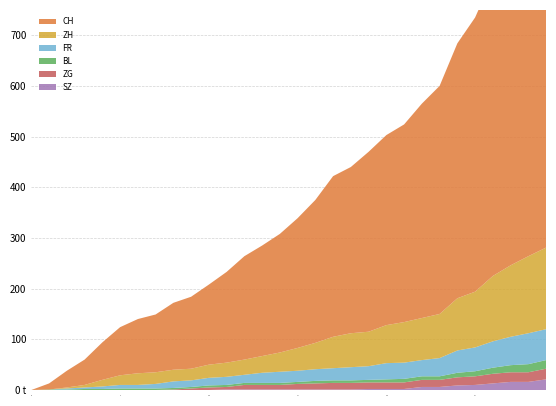

Reading left to right, list all the values displayed in this chart.

CH: 2020-05-31=0	2020-06-01=12	2020-06-02=33	2020-06-03=50	2020-06-04=74	2020-06-05=95	2020-06-06=107	2020-06-07=114	2020-06-08=132	2020-06-09=142	2020-06-10=158	2020-06-11=179	2020-06-12=204	2020-06-13=218	2020-06-14=234	2020-06-15=256	2020-06-16=282	2020-06-17=317	2020-06-18=328	2020-06-19=355	2020-06-20=375	2020-06-21=390	2020-06-22=423	2020-06-23=450	2020-06-24=503	2020-06-25=541	2020-06-26=589	2020-06-27=614	2020-06-28=635	2020-06-29=689
ZH: 2020-05-31=0	2020-06-01=0	2020-06-02=2	2020-06-03=5	2020-06-04=13	2020-06-05=19	2020-06-06=23	2020-06-07=23	2020-06-08=23	2020-06-09=23	2020-06-10=26	2020-06-11=28	2020-06-12=30	2020-06-13=33	2020-06-14=38	2020-06-15=45	2020-06-16=52	2020-06-17=62	2020-06-18=67	2020-06-19=68	2020-06-20=75	2020-06-21=80	2020-06-22=83	2020-06-23=87	2020-06-24=103	2020-06-25=110	2020-06-26=129	2020-06-27=141	2020-06-28=152	2020-06-29=161
FR: 2020-05-31=0	2020-06-01=0	2020-06-02=2	2020-06-03=3	2020-06-04=5	2020-06-05=7	2020-06-06=7	2020-06-07=9	2020-06-08=13	2020-06-09=13	2020-06-10=15	2020-06-11=16	2020-06-12=16	2020-06-13=20	2020-06-14=22	2020-06-15=22	2020-06-16=23	2020-06-17=24	2020-06-18=26	2020-06-19=27	2020-06-20=32	2020-06-21=32	2020-06-22=32	2020-06-23=36	2020-06-24=44	2020-06-25=47	2020-06-26=52	2020-06-27=56	2020-06-28=61	2020-06-29=61
BL: 2020-05-31=0	2020-06-01=1	2020-06-02=1	2020-06-03=2	2020-06-04=2	2020-06-05=3	2020-06-06=3	2020-06-07=3	2020-06-08=3	2020-06-09=3	2020-06-10=4	2020-06-11=4	2020-06-12=4	2020-06-13=4	2020-06-14=4	2020-06-15=4	2020-06-16=5	2020-06-17=5	2020-06-18=5	2020-06-19=5	2020-06-20=6	2020-06-21=7	2020-06-22=7	2020-06-23=7	2020-06-24=9	2020-06-25=10	2020-06-26=12	2020-06-27=14	2020-06-28=16	2020-06-29=17
ZG: 2020-05-31=0	2020-06-01=0	2020-06-02=0	2020-06-03=0	2020-06-04=0	2020-06-05=0	2020-06-06=0	2020-06-07=0	2020-06-08=1	2020-06-09=3	2020-06-10=5	2020-06-11=5	2020-06-12=9	2020-06-13=9	2020-06-14=9	2020-06-15=11	2020-06-16=12	2020-06-17=13	2020-06-18=13	2020-06-19=13	2020-06-20=13	2020-06-21=13	2020-06-22=14	2020-06-23=14	2020-06-24=16	2020-06-25=17	2020-06-26=19	2020-06-27=19	2020-06-28=19	2020-06-29=21
SZ: 2020-05-31=0	2020-06-01=0	2020-06-02=0	2020-06-03=0	2020-06-04=0	2020-06-05=0	2020-06-06=0	2020-06-07=0	2020-06-08=0	2020-06-09=0	2020-06-10=0	2020-06-11=1	2020-06-12=1	2020-06-13=1	2020-06-14=1	2020-06-15=1	2020-06-16=1	2020-06-17=1	2020-06-18=1	2020-06-19=2	2020-06-20=2	2020-06-21=2	2020-06-22=6	2020-06-23=6	2020-06-24=9	2020-06-25=10	2020-06-26=13	2020-06-27=16	2020-06-28=16	2020-06-29=21